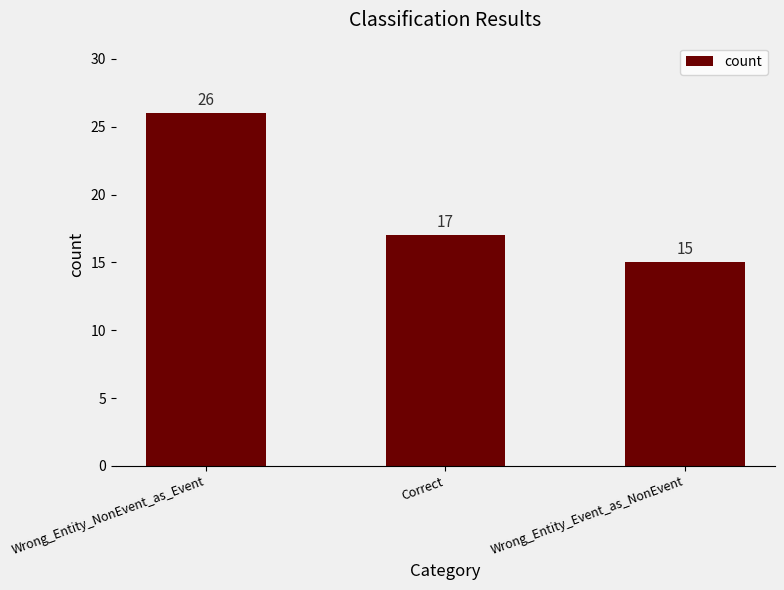

Is it true that the value at Wrong_Entity_Event_as_NonEvent is 15?

True